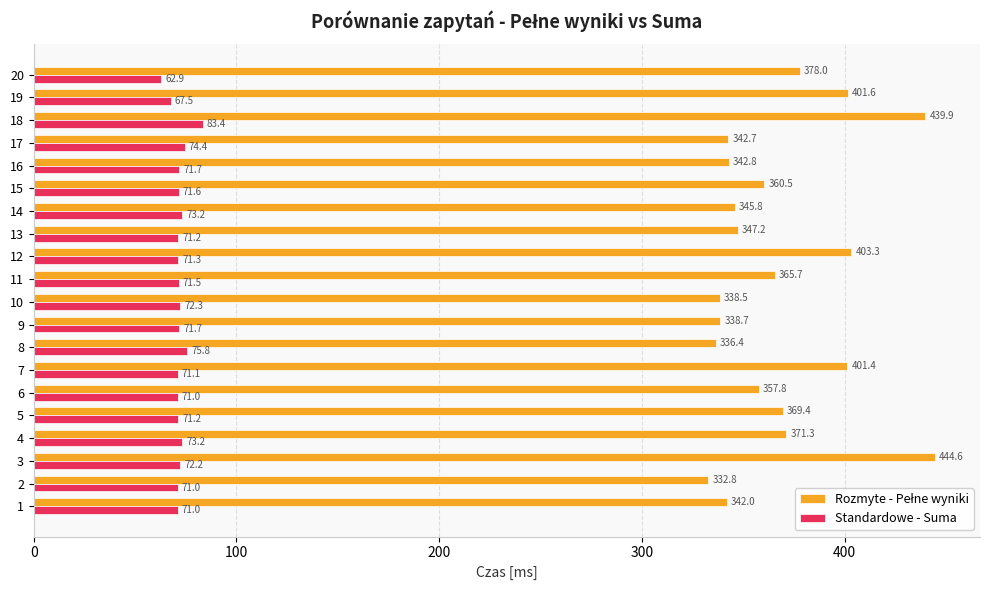

At which category is the sum across all series the highest?

18